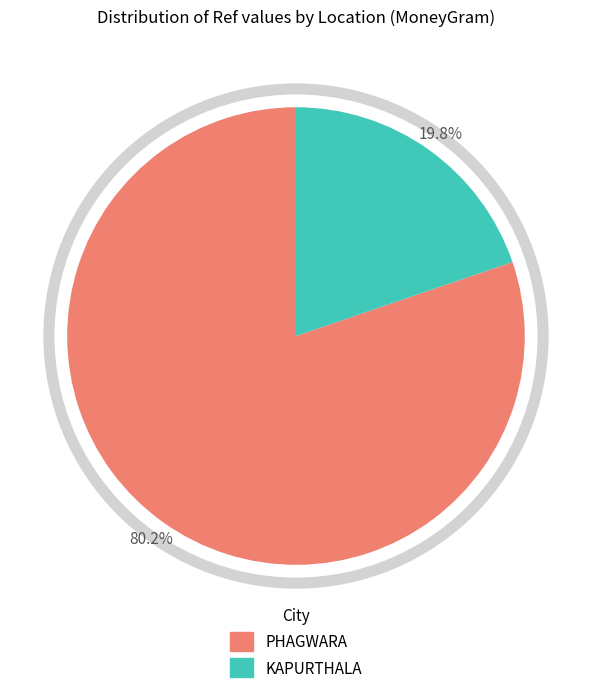

Is there any slice that represents more than half of the pie?

Yes